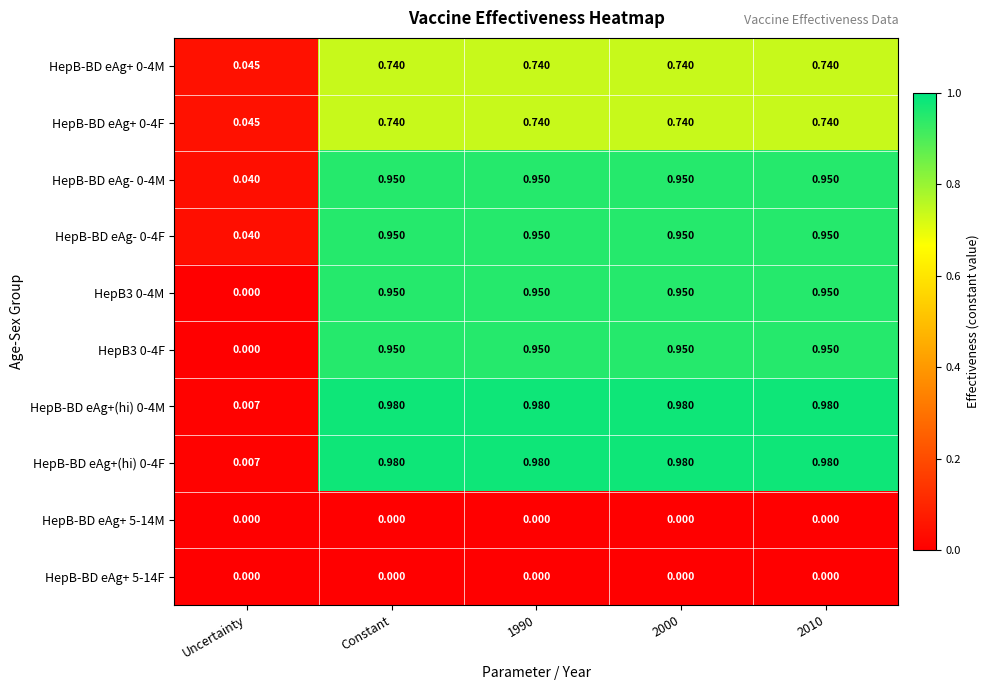

Where is HepB3 0-4M nearest to the value 0?

Uncertainty